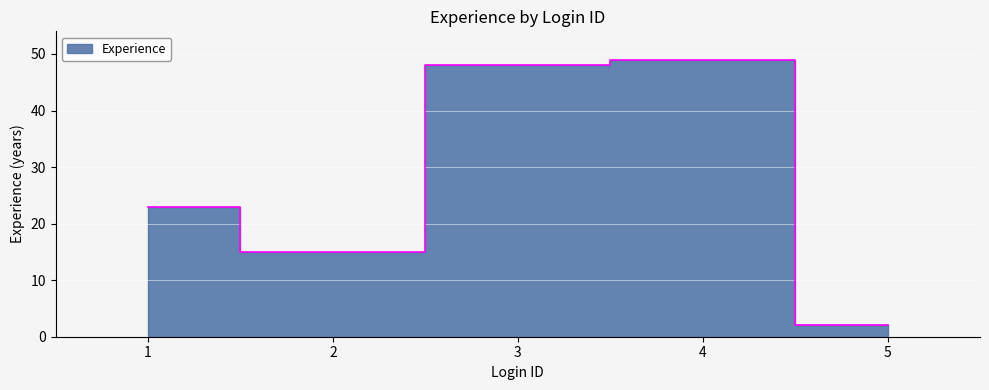

Where is the first local minimum?

2